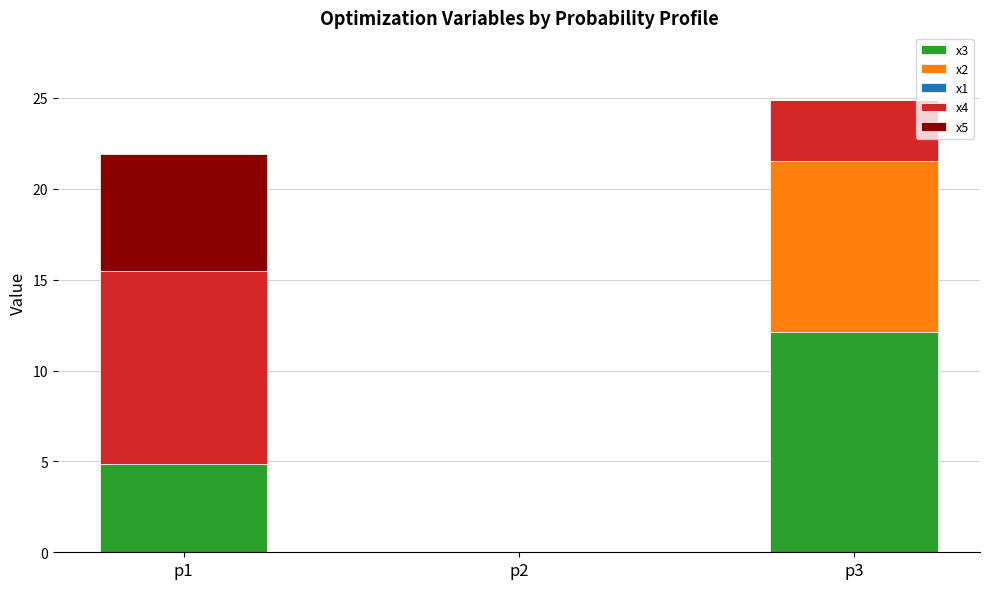

At which category is the sum across all series the highest?

p3